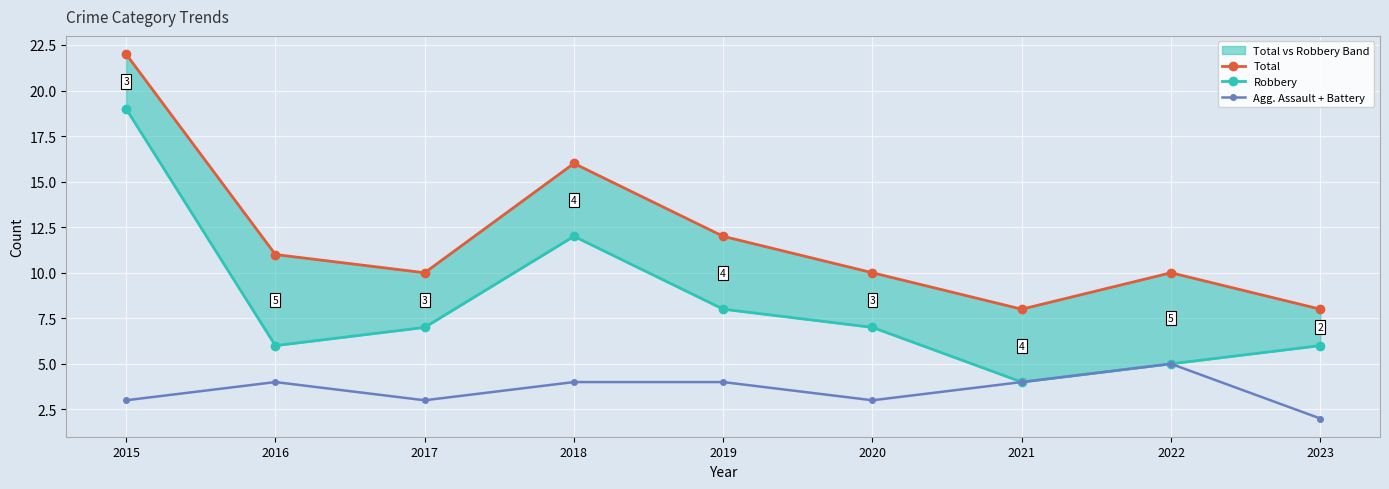

What is the total value across all series at 2023?

16